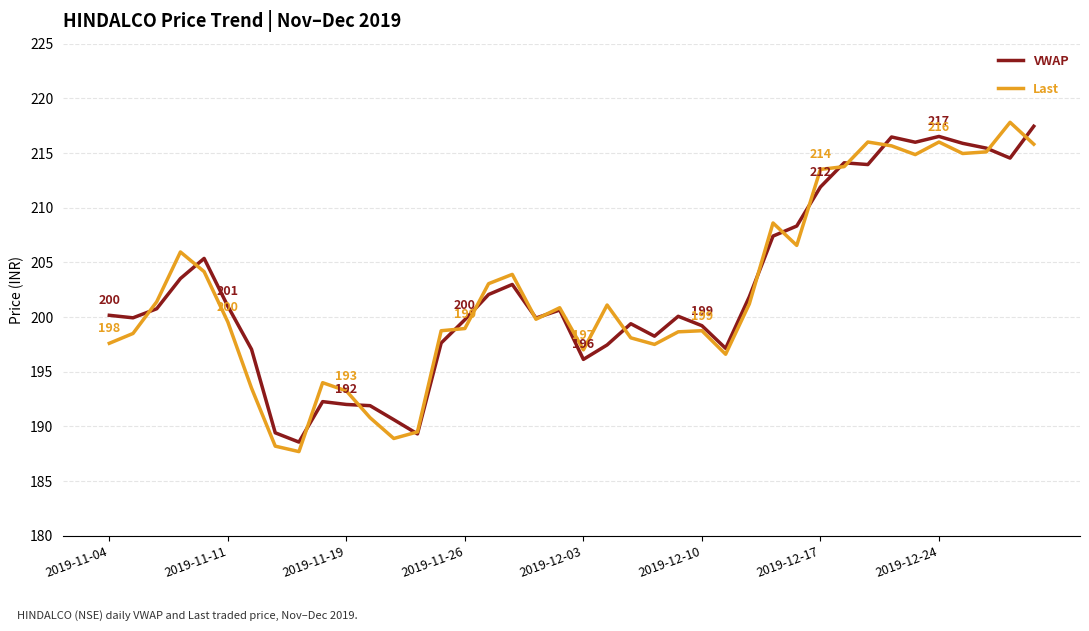

True or false: Last has more than 0 points higher than both neighbors.

True